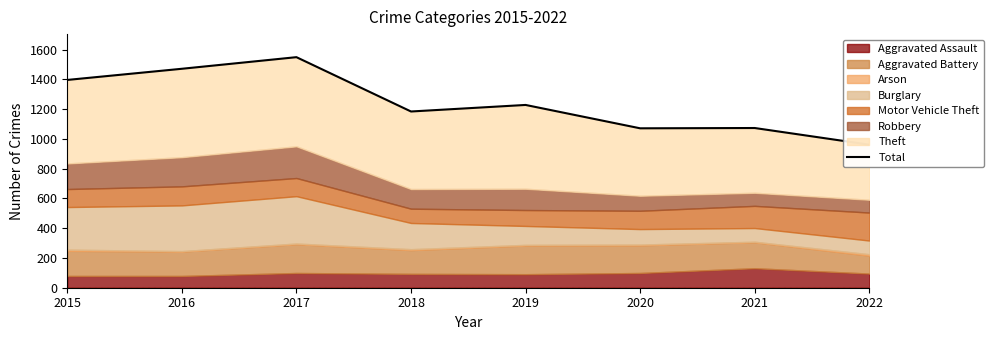

True or false: the data shows 1228 at 2019.

True